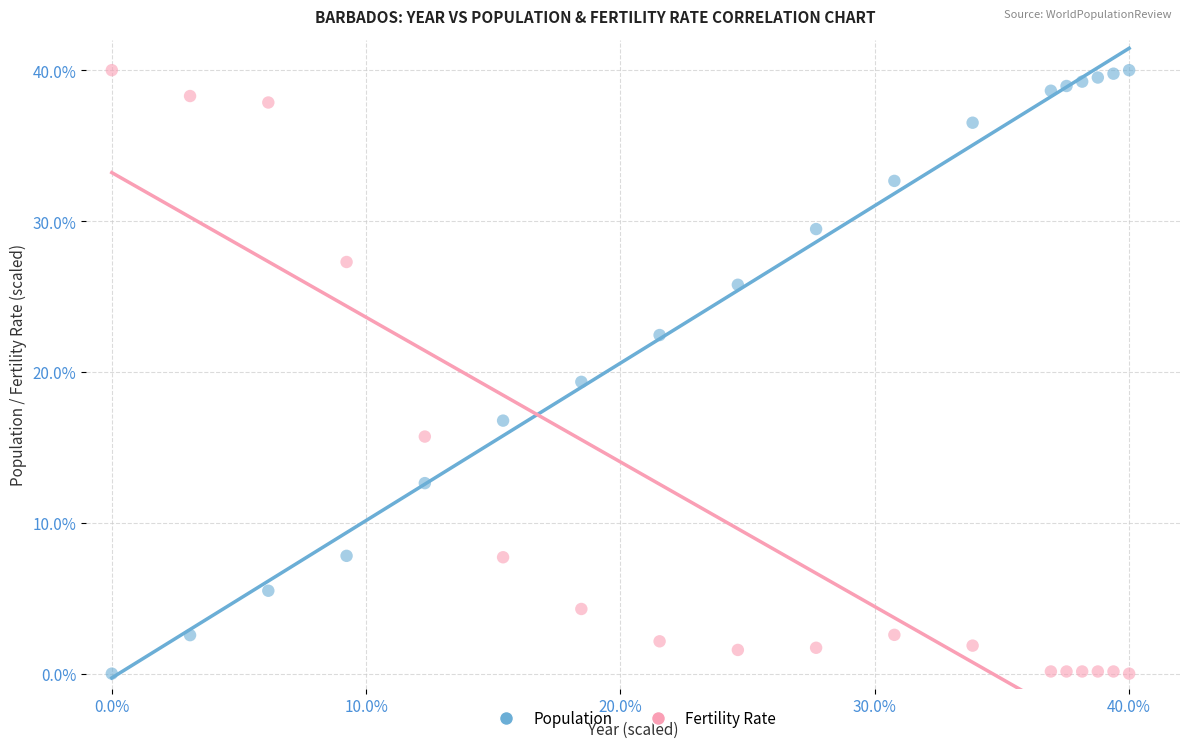

Across all data points, what is the range of Y values (max minus min)?

40.0